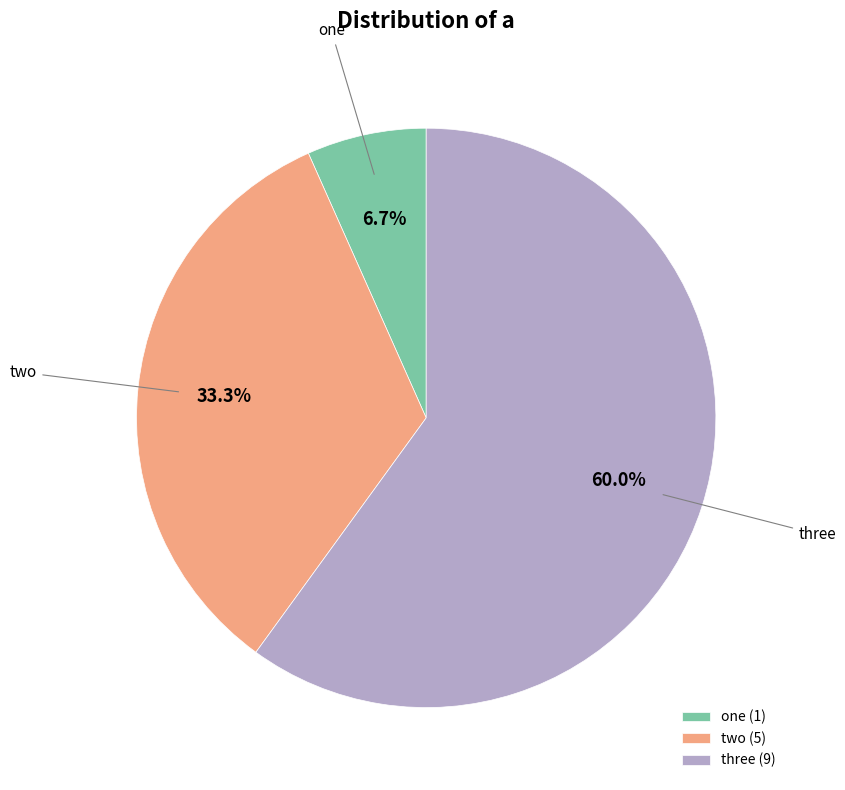

Is it true that two is 28% of the pie?

False